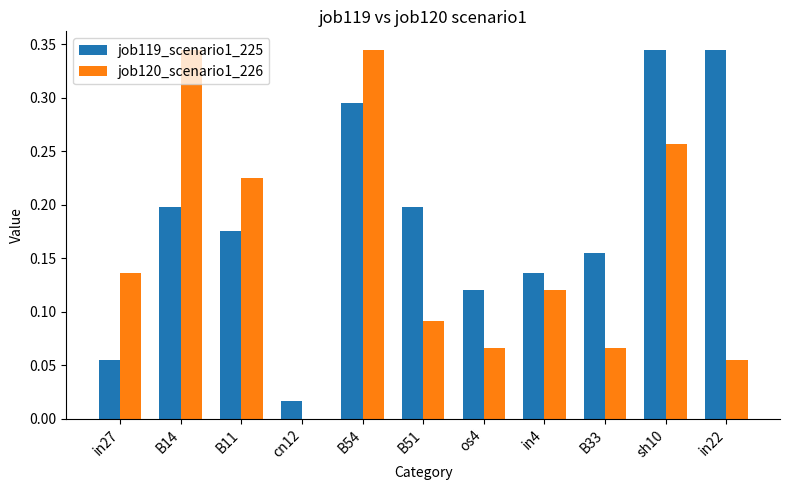

How many positive values does the job120_scenario1_226 series have?

10